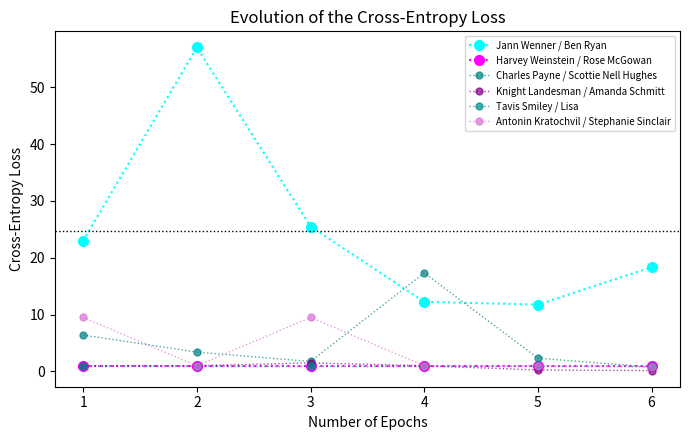

At how many categories does at least one series exceed 10?

6